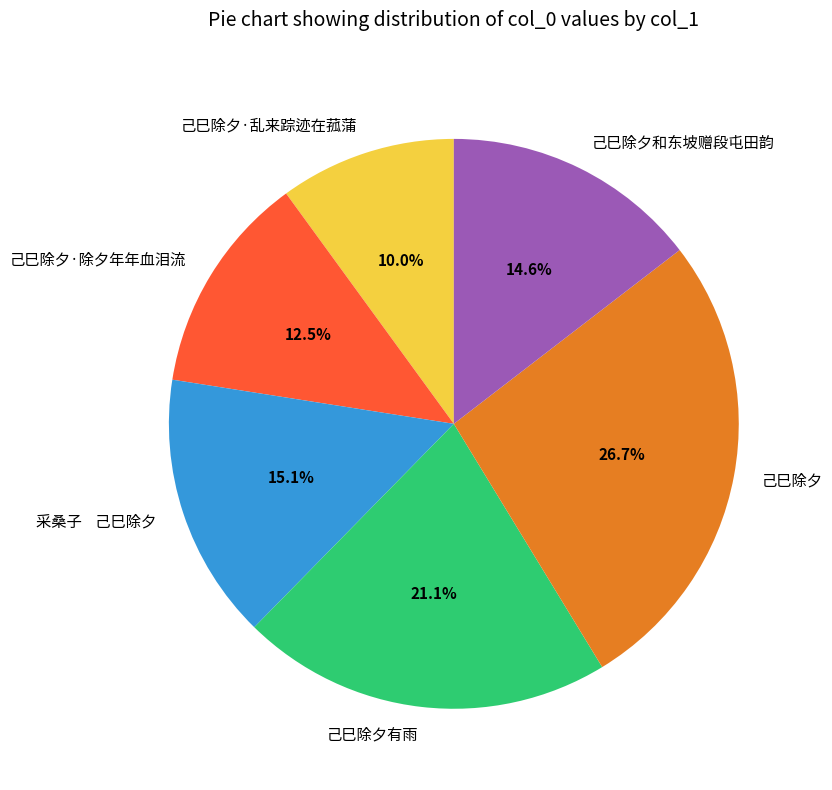

Does any single category account for the majority?

No